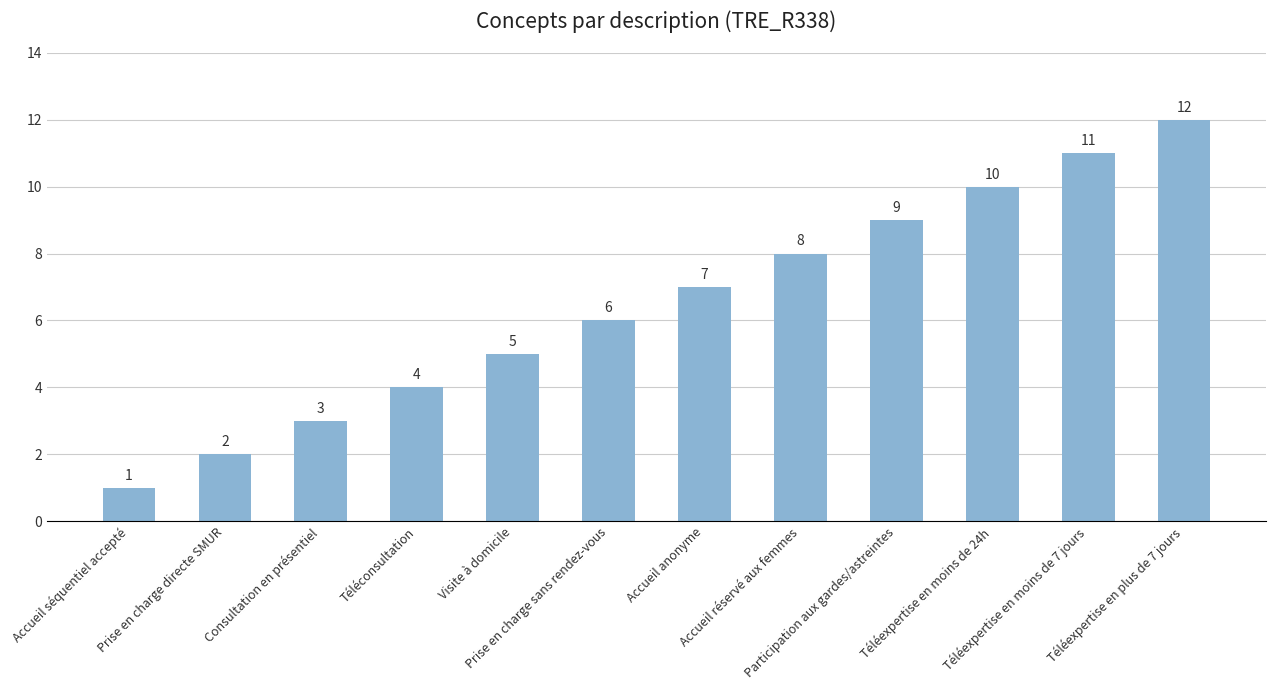

What is the approximate value at Téléconsultation?

4